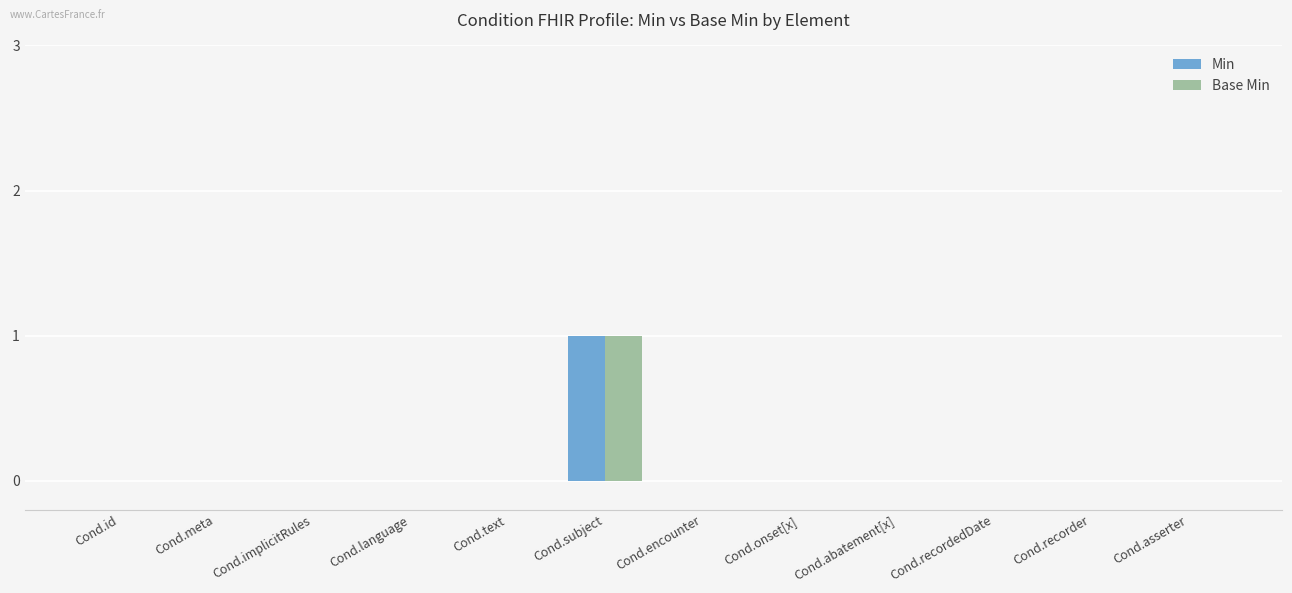

How many groups of bars are there?

12